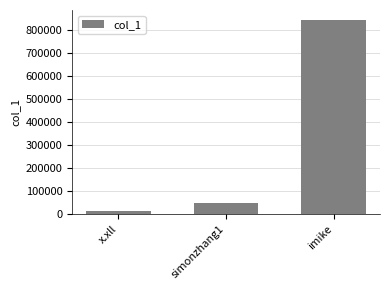

The chart shows a value of 1125281 at imike. True or false?

False